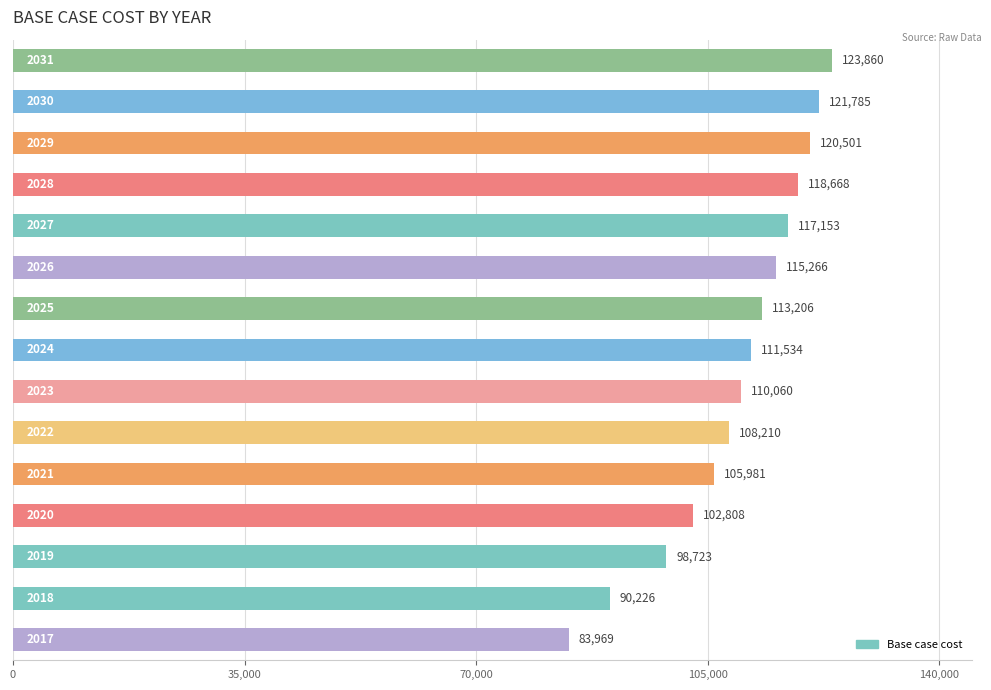

What is the smallest value displayed?

83968.8